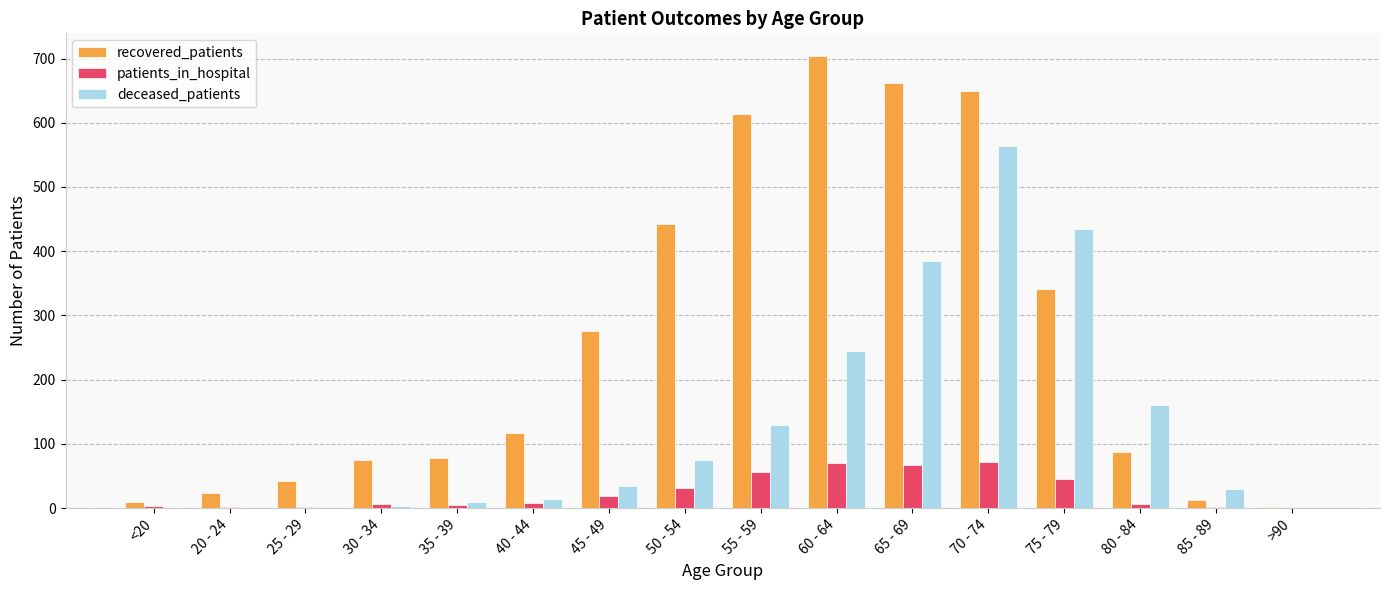

What is the sum of all deceased_patients values?

2088